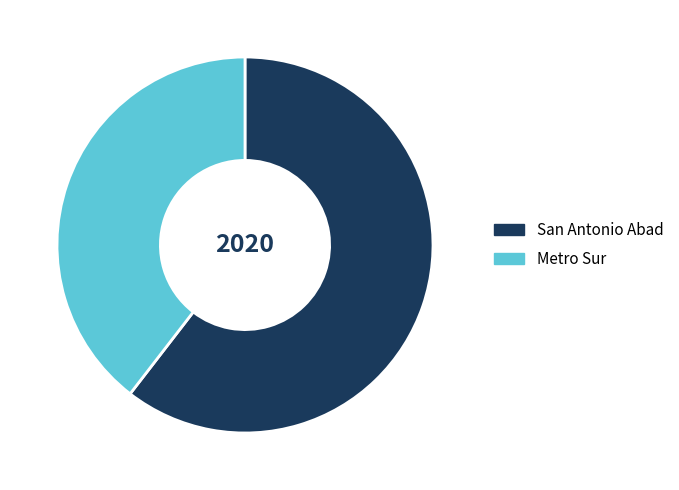

Is it true that Metro Sur is 40% of the pie?

True